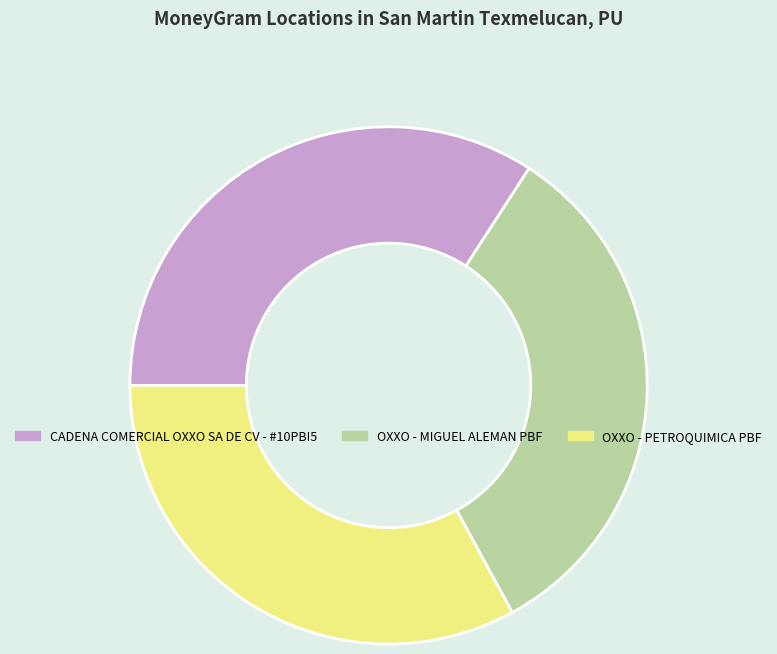

Which category has the biggest portion of the pie?

CADENA COMERCIAL OXXO SA DE CV - #10PBI5